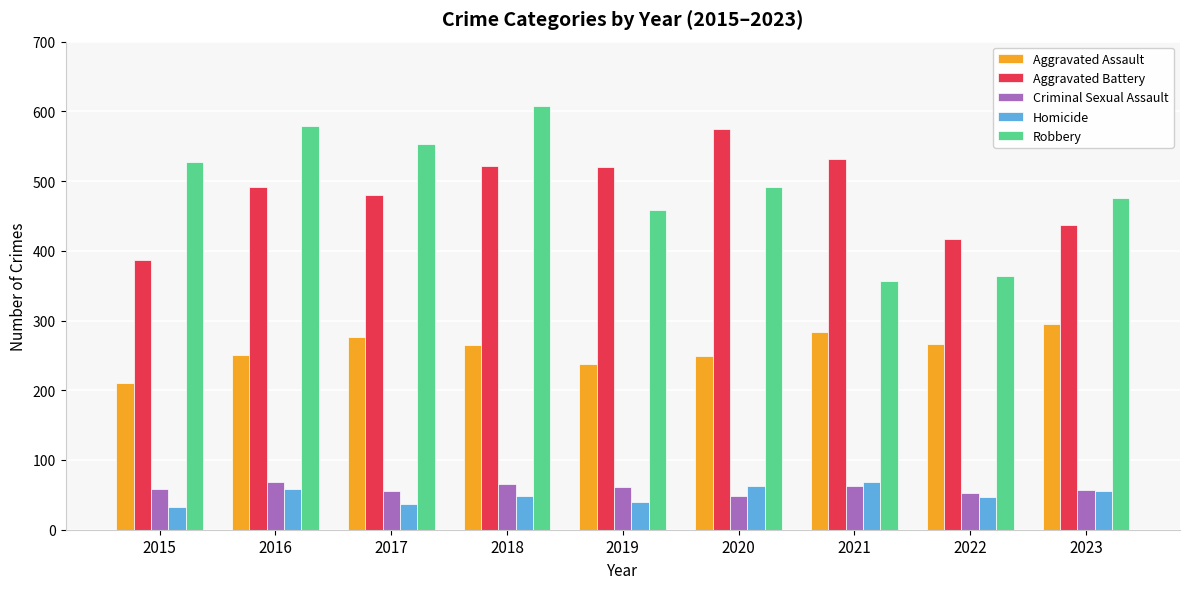

What is the difference between the second highest and minimum values in the Homicide series?

31